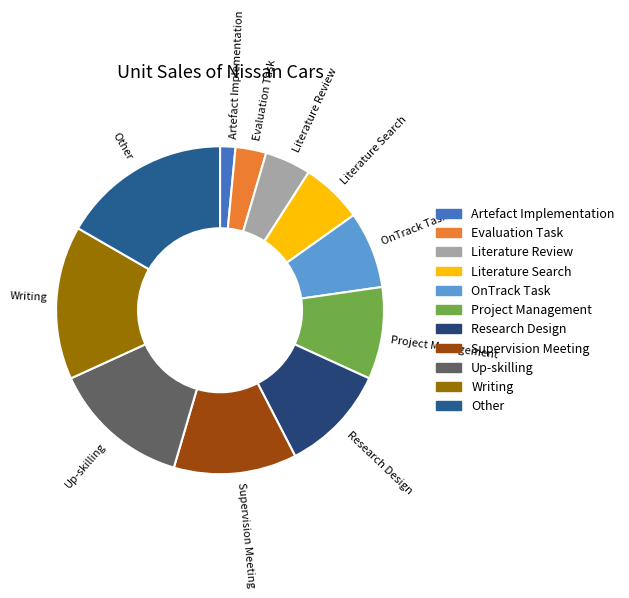

Which has a higher value, Research Design or Other?

Other